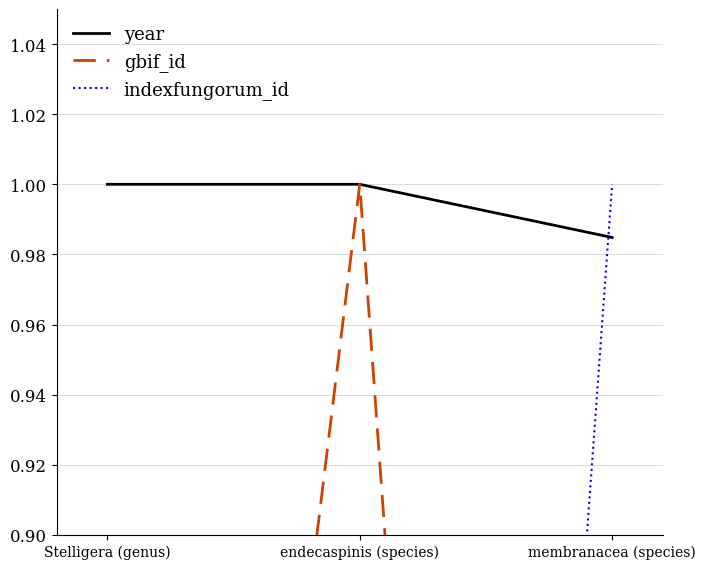

How many positive values does the indexfungorum_id series have?

2